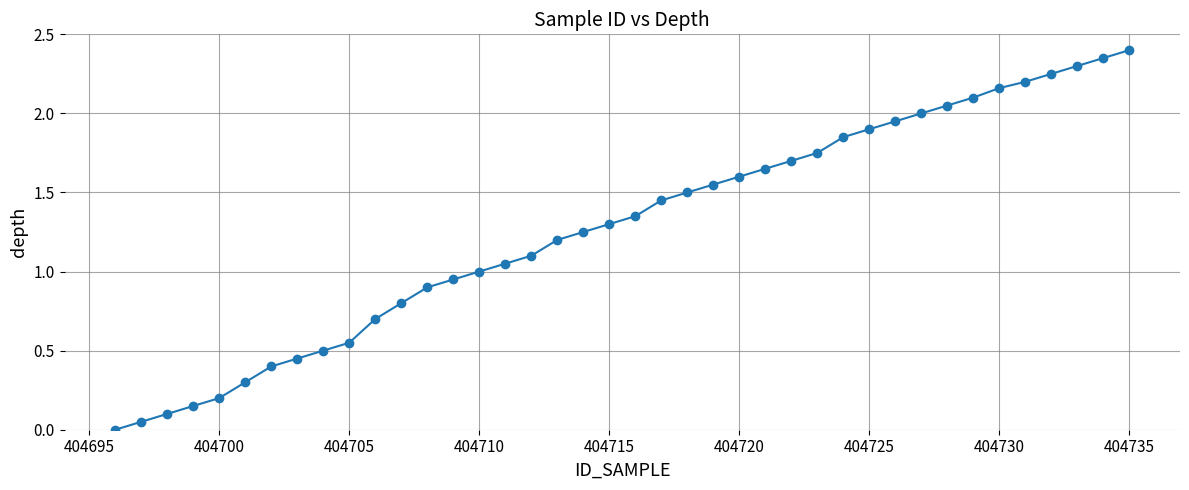

What is the average value?

1.3